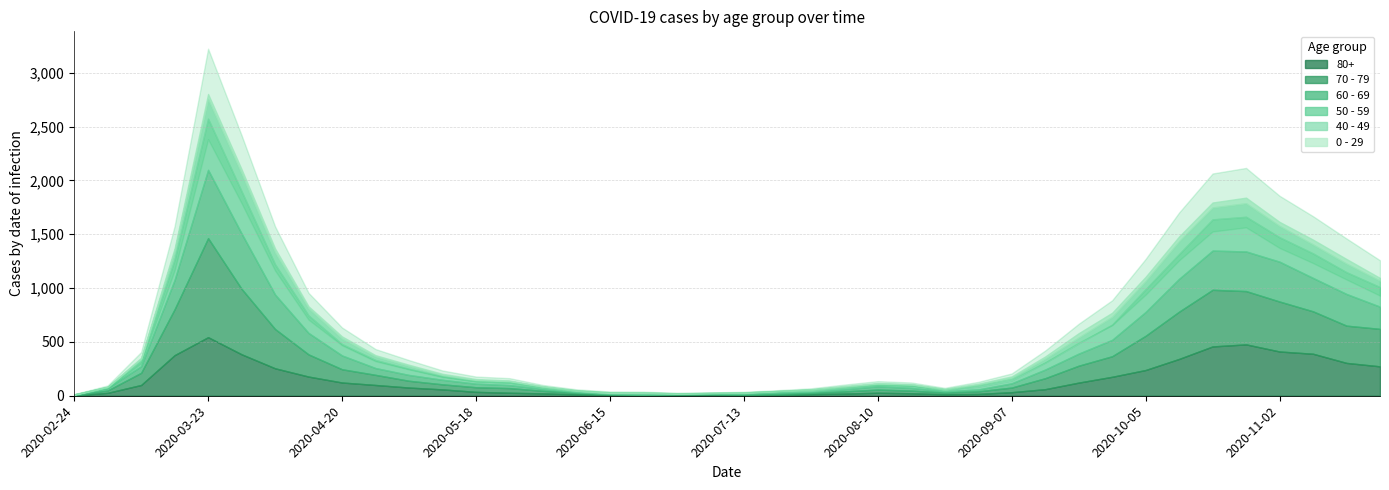

What is the difference between the highest and lowest values at 2020-04-27?

88